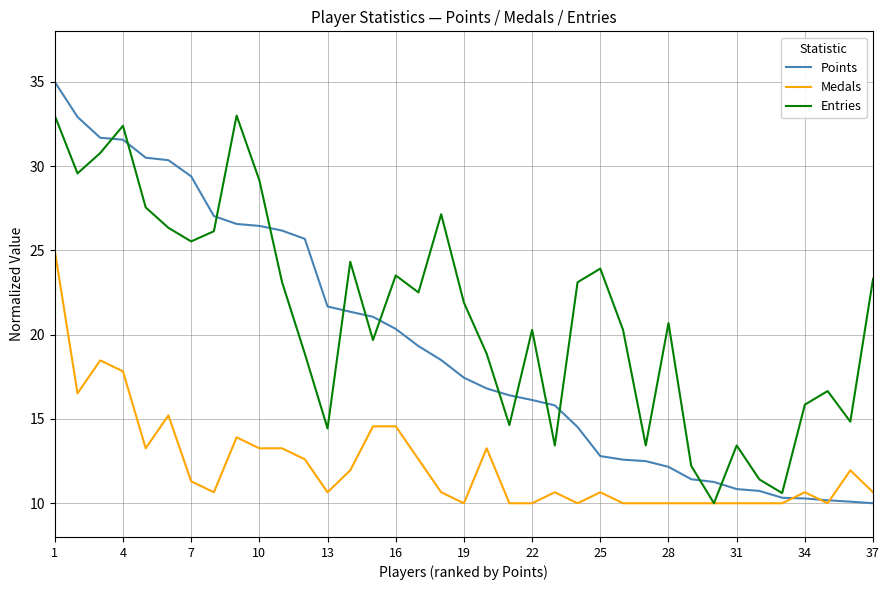

Which series has the largest total across all categories?

Entries